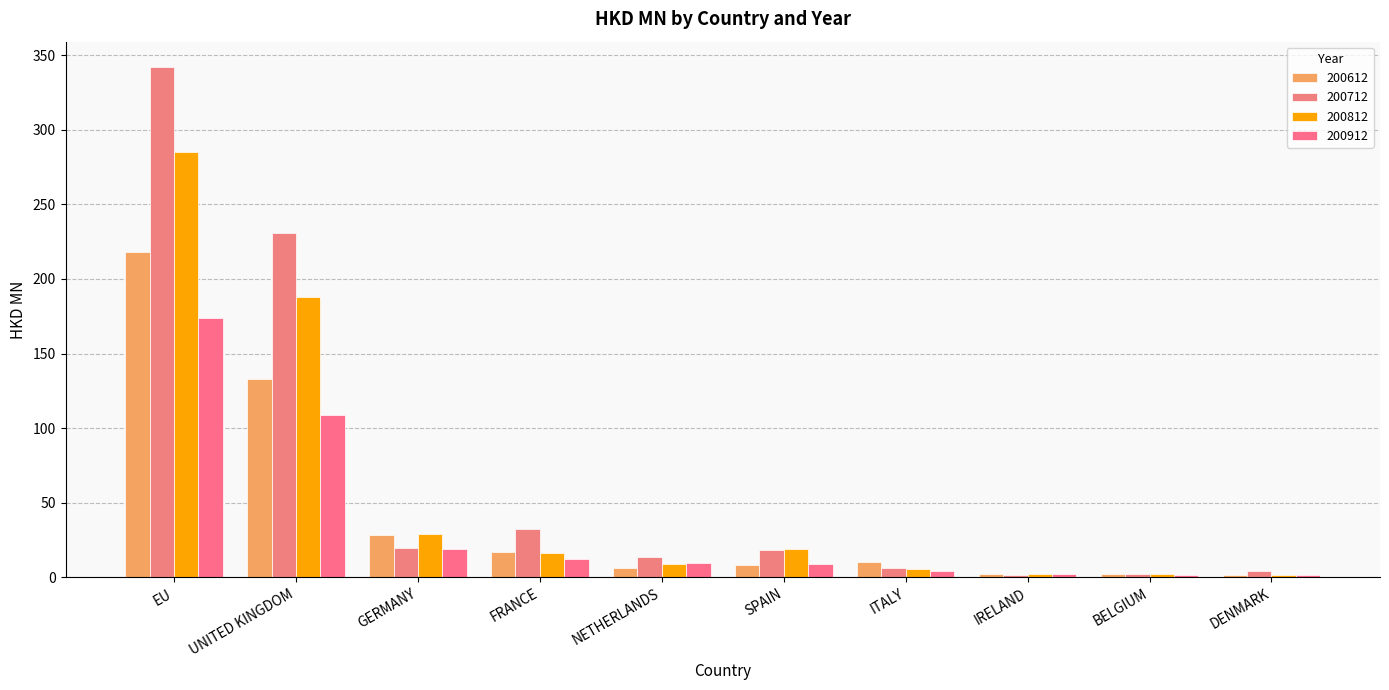

How many bars are there in total?

40